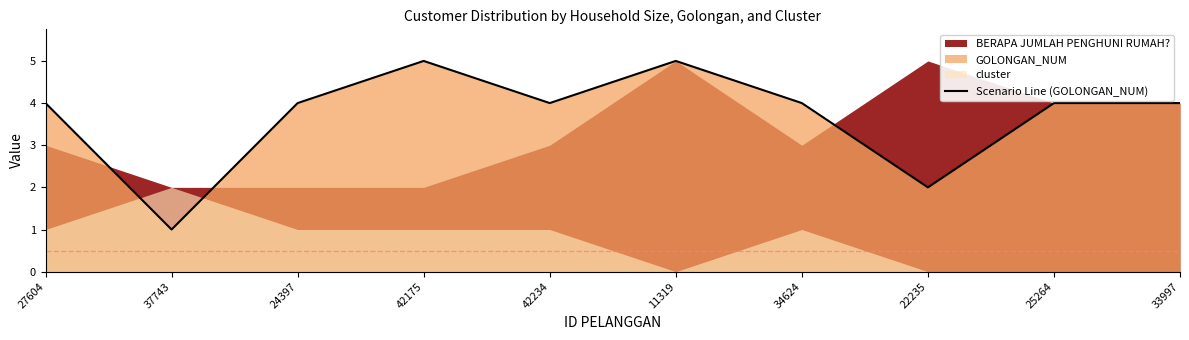

Where is the first local minimum?

37743